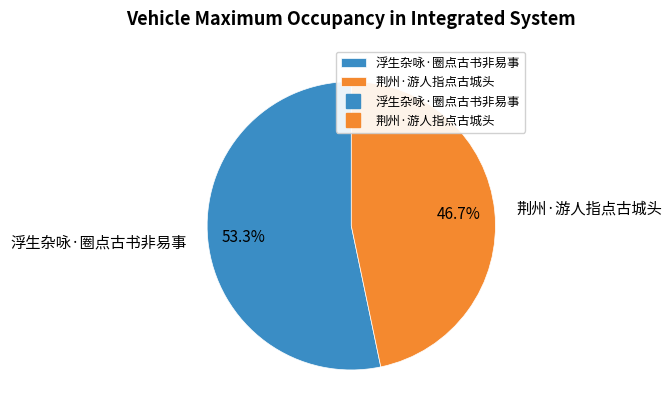

To the nearest percent, what percentage of the pie is 荆州·游人指点古城头?

47%